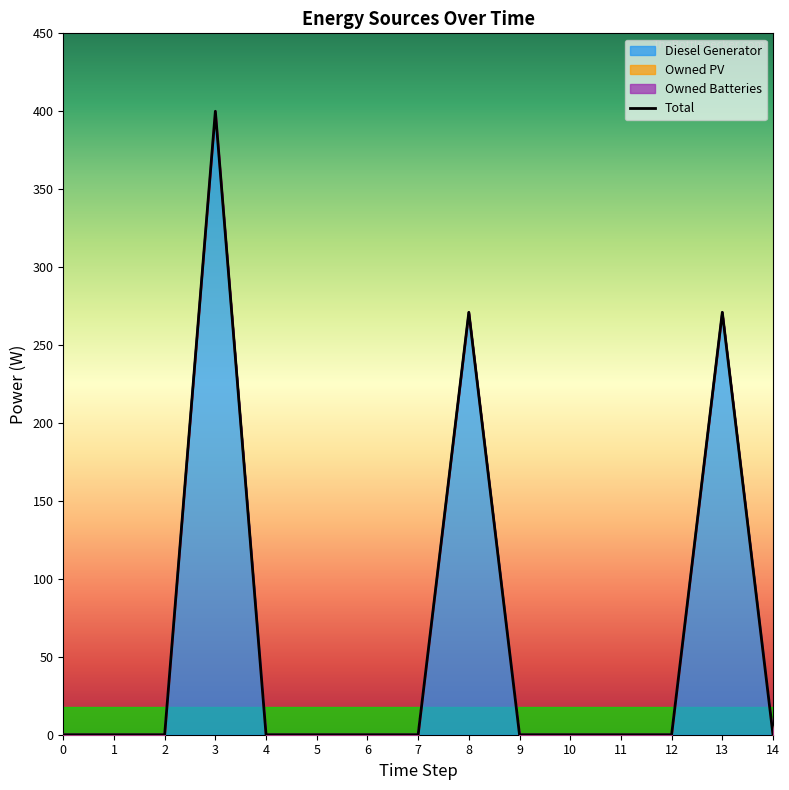

Does the chart have visible grid lines?

No